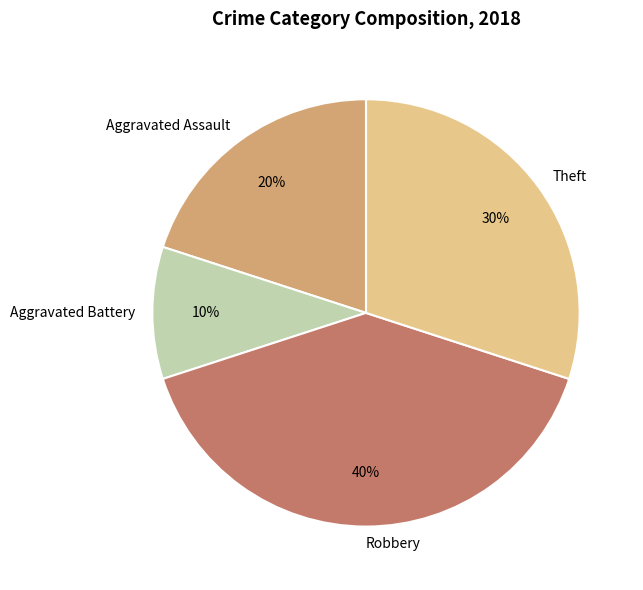

Is Aggravated Assault the majority of the pie?

No